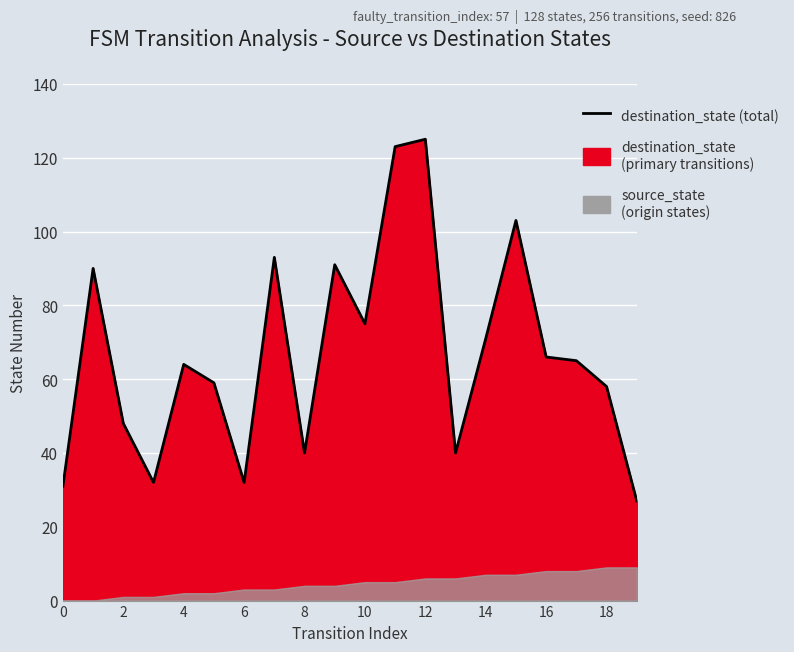

What is the label of the 2nd point from the right?

18